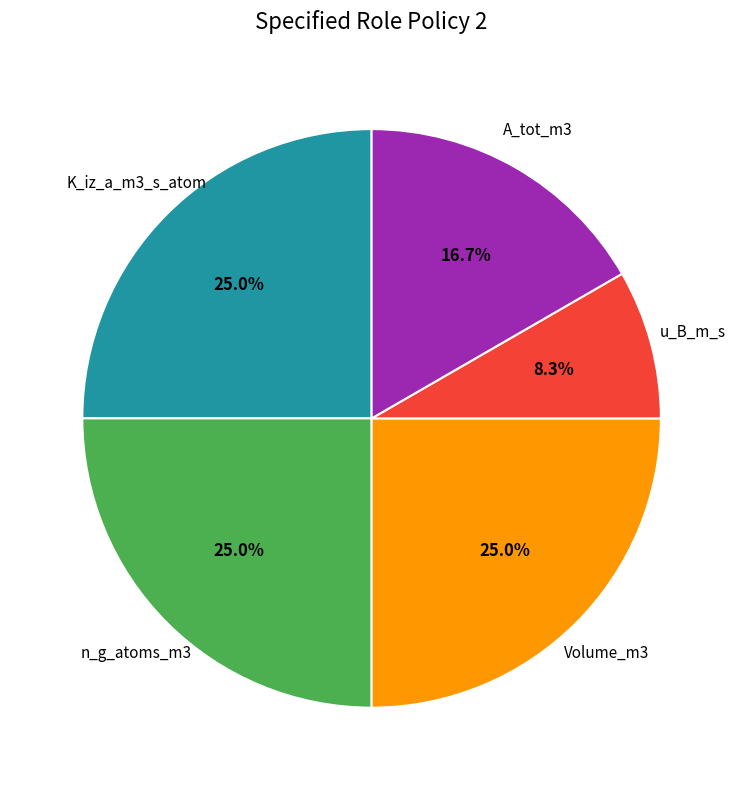

What percentage do u_B_m_s and Volume_m3 together represent?

33.3%